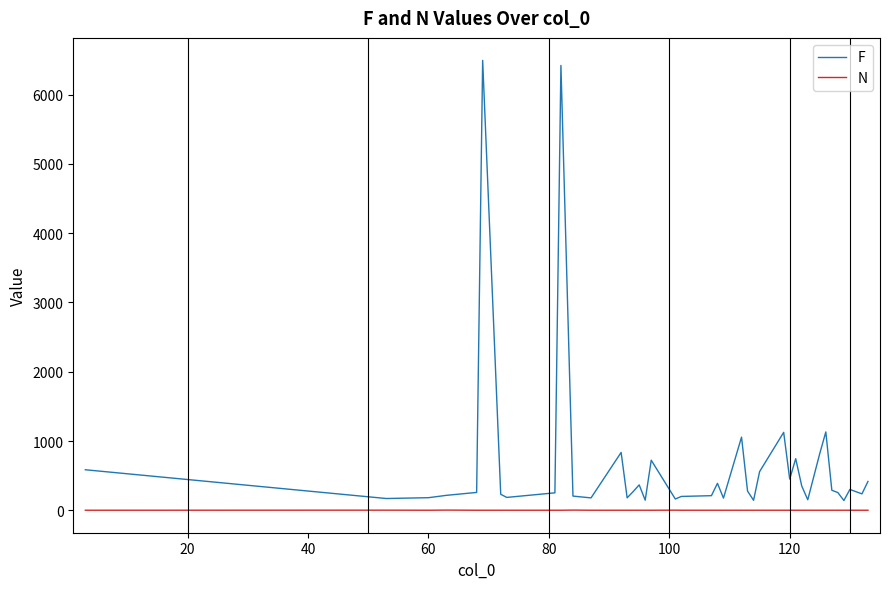

Which series has the largest total across all categories?

F